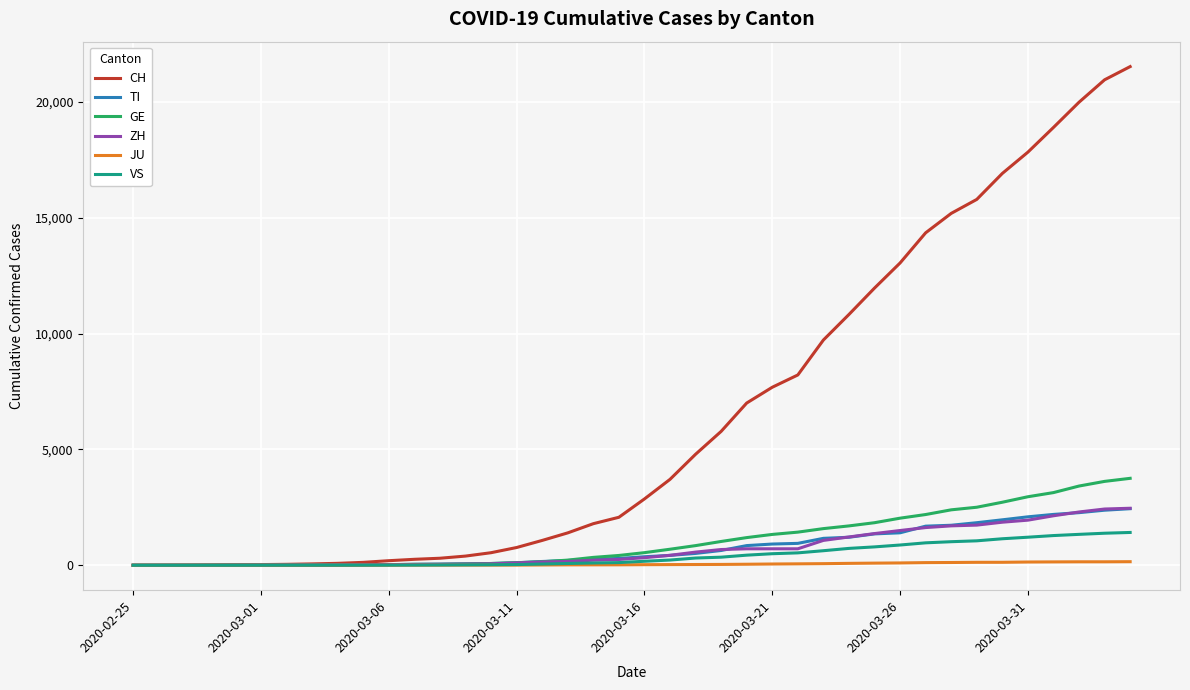

What is the sum of all VS values?

16815